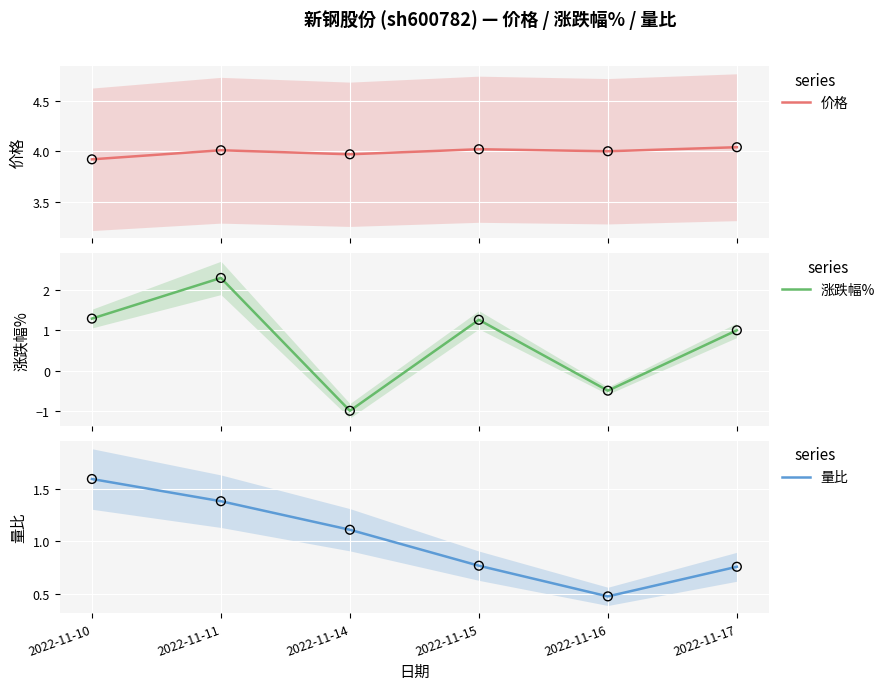

At which category is the sum across all series the highest?

2022-11-11